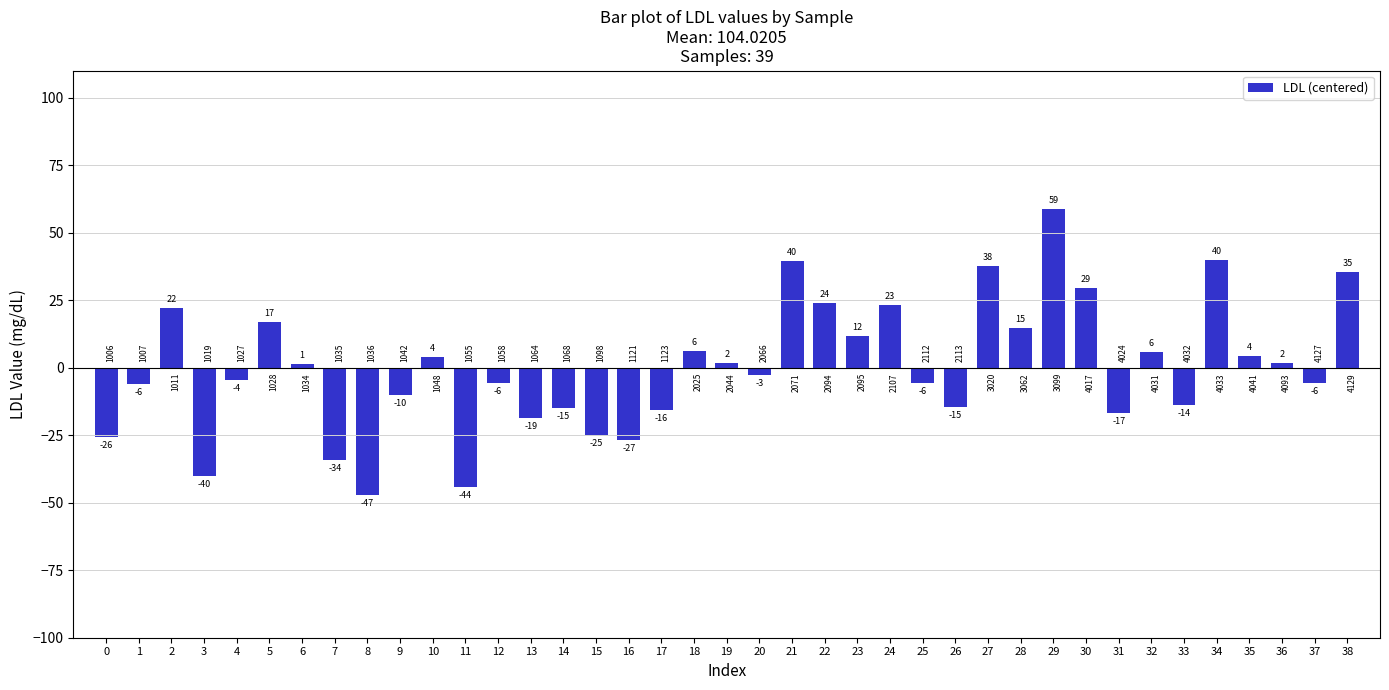

The chart shows a value of -2.5 at 37. True or false?

False